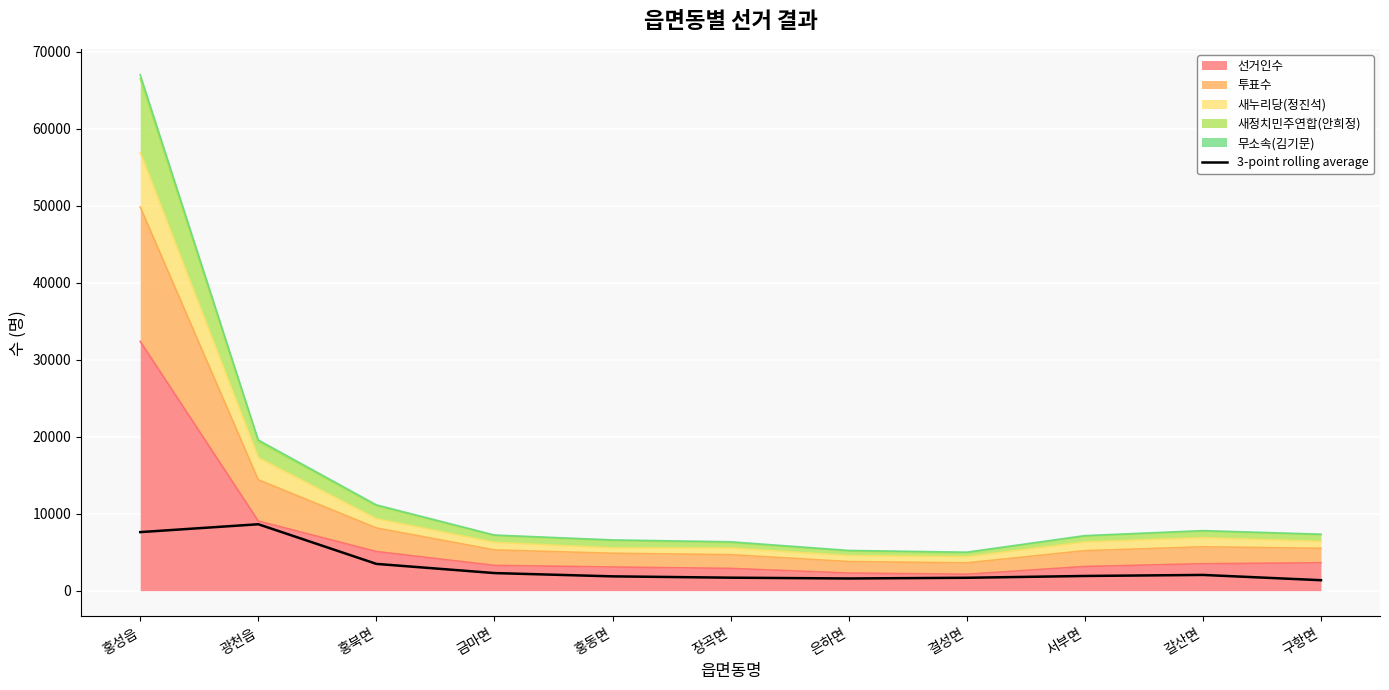

The chart shows a value of 2022.1 at 구항면. True or false?

False